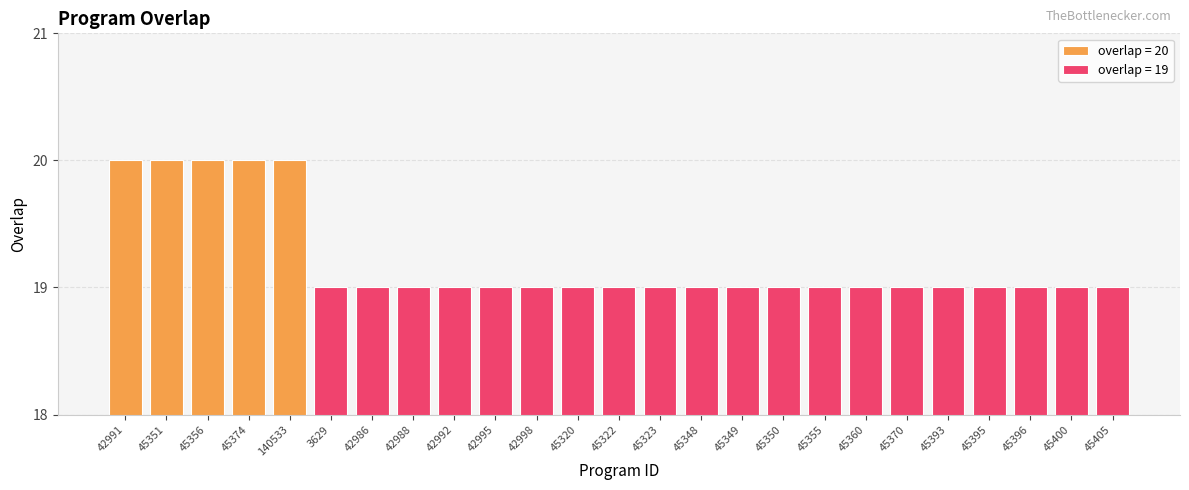

What is the approximate value at 45374?

20